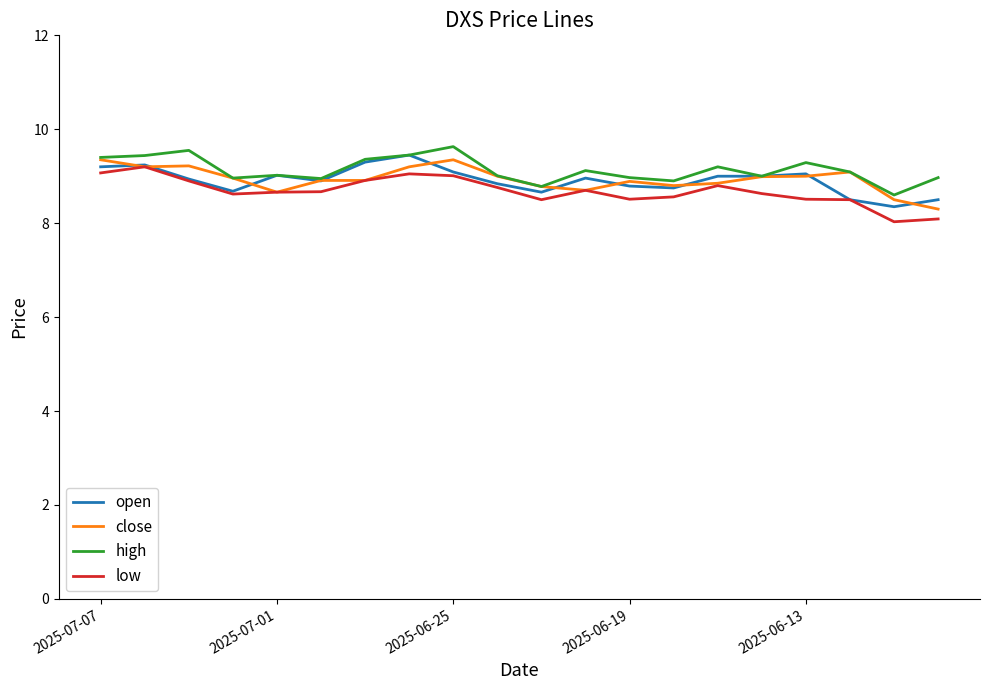

True or false: high and low intersect in this chart.

False